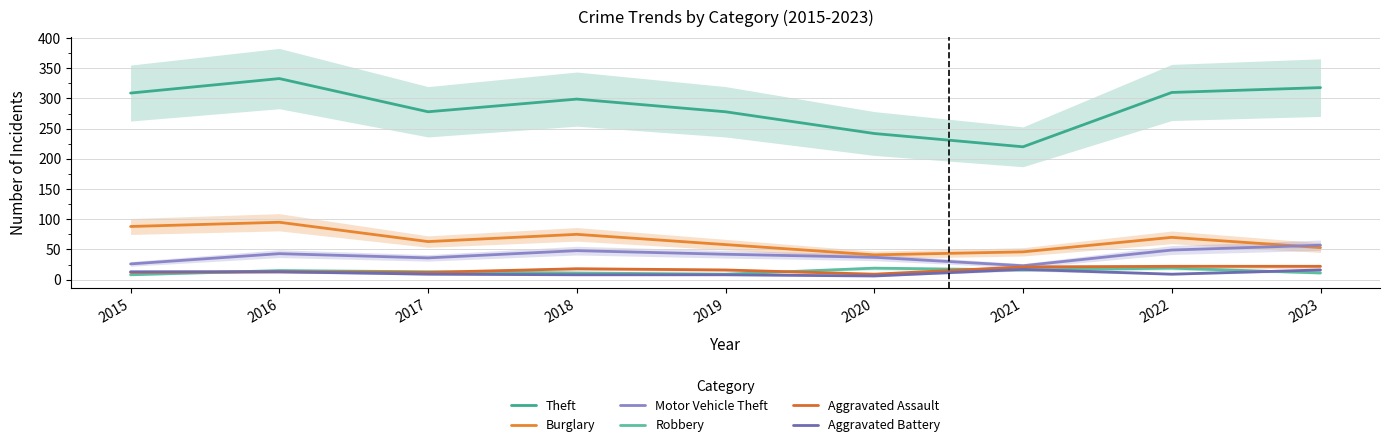

At how many categories does at least one series exceed 43?

9